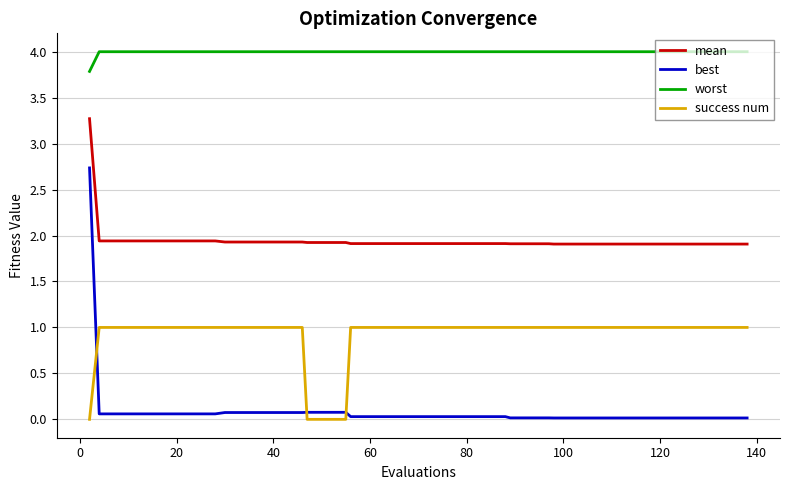

What is the difference between the second highest and minimum values in the worst series?

0.2